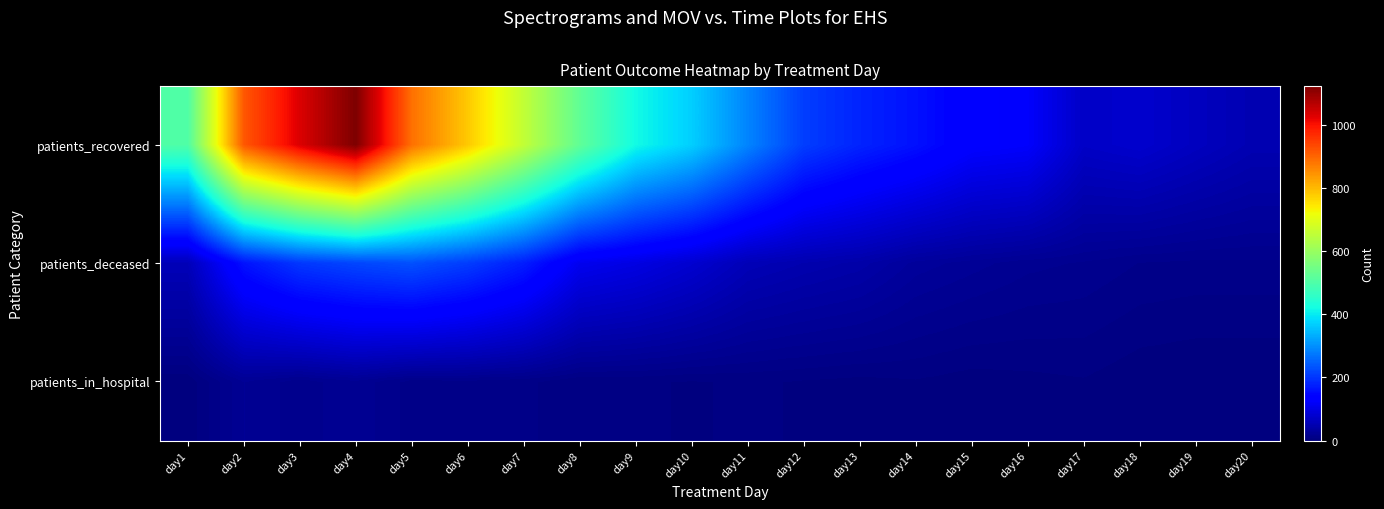

What is the total value across all series at day6?

1001